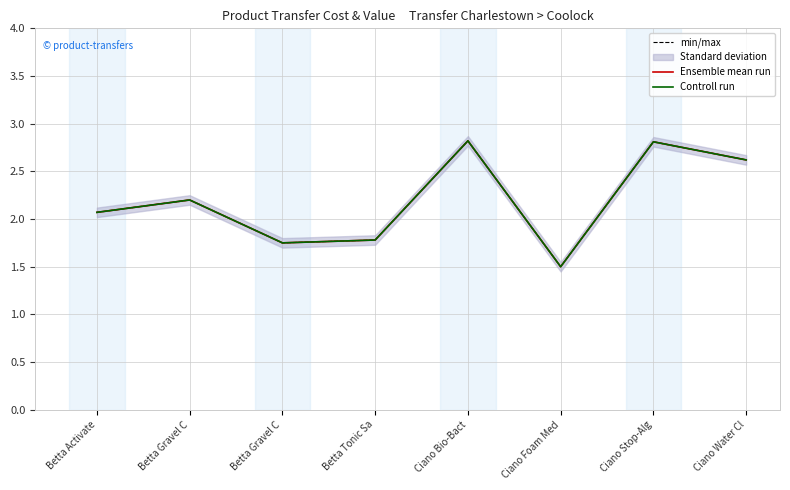

At how many categories does at least one series exceed 2?

5